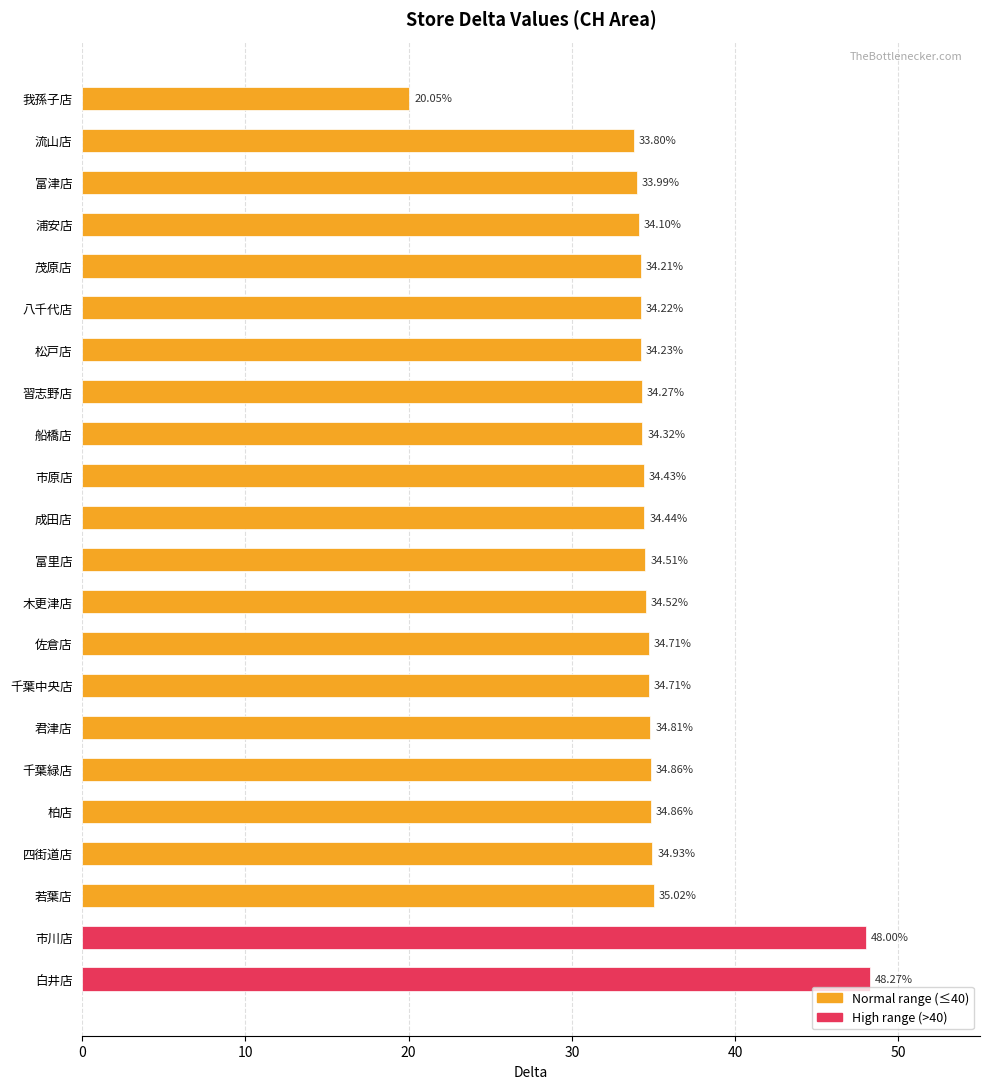

What is the label of the 14th bar from the bottom?

船橋店